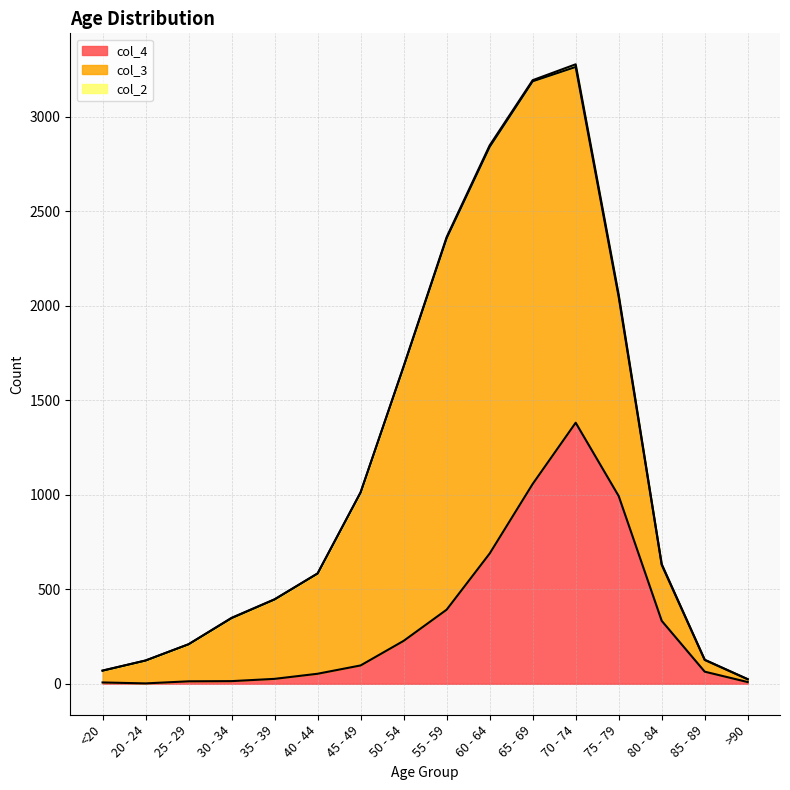

How many lines are shown in the chart?

3